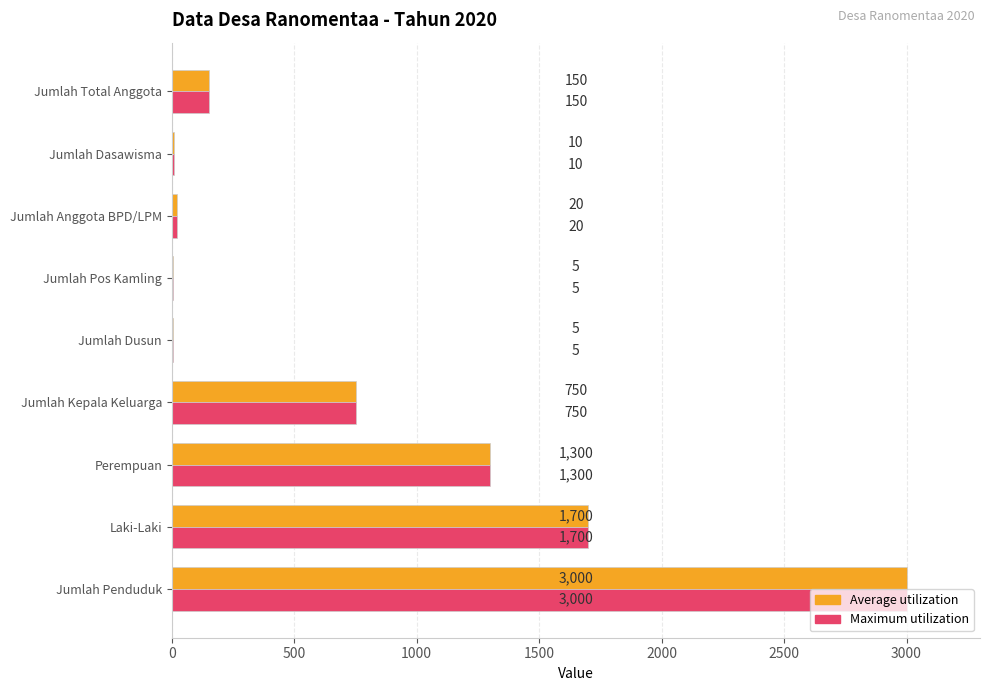

The Maximum utilization series shows 1012 at Jumlah Kepala Keluarga. True or false?

False